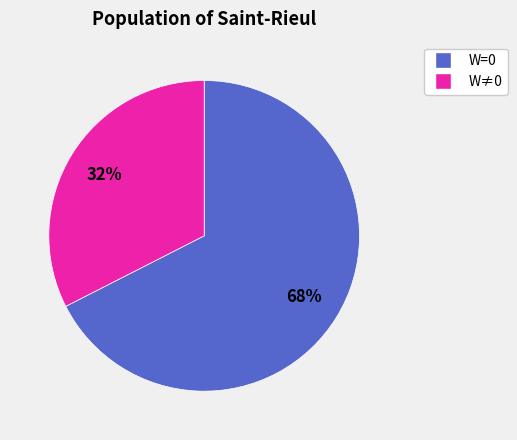

To the nearest percent, what is the average slice percentage?

50%